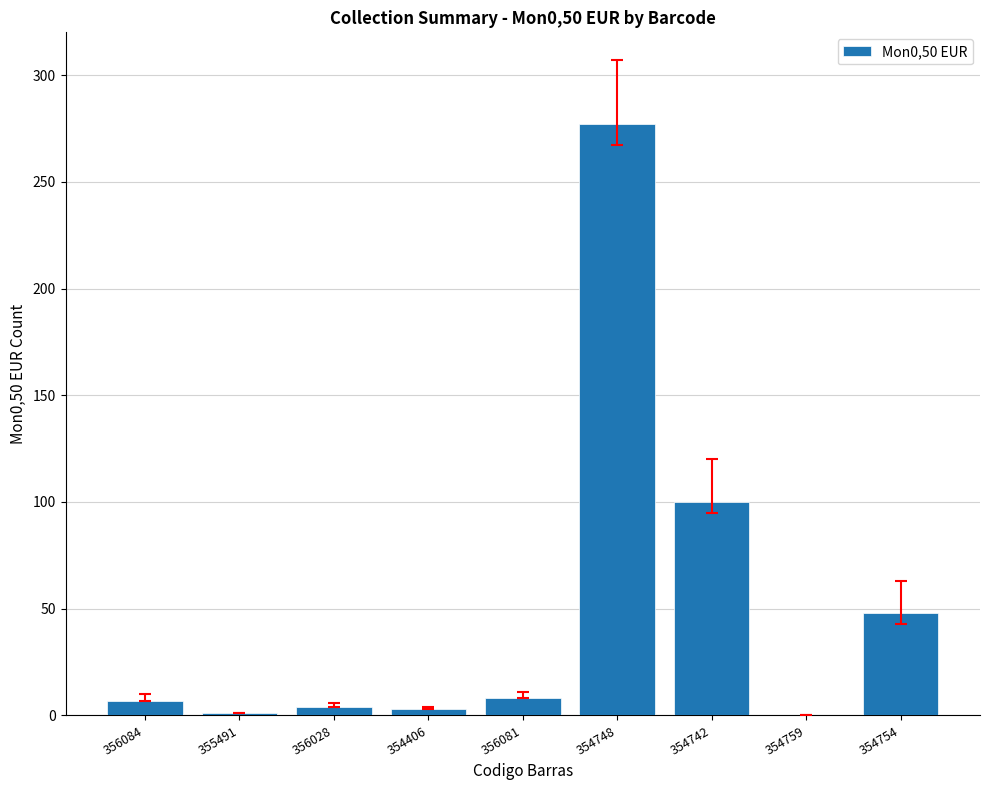

What is the greatest value displayed?

277